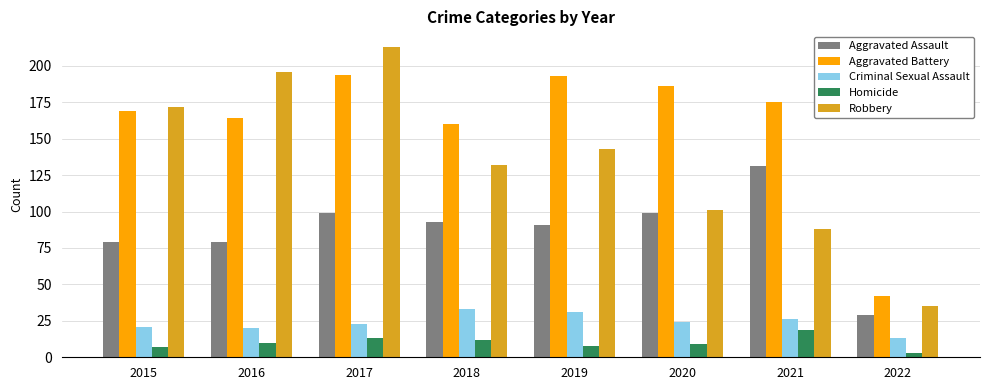

What is the spread (max minus min) of values at 2017?

200